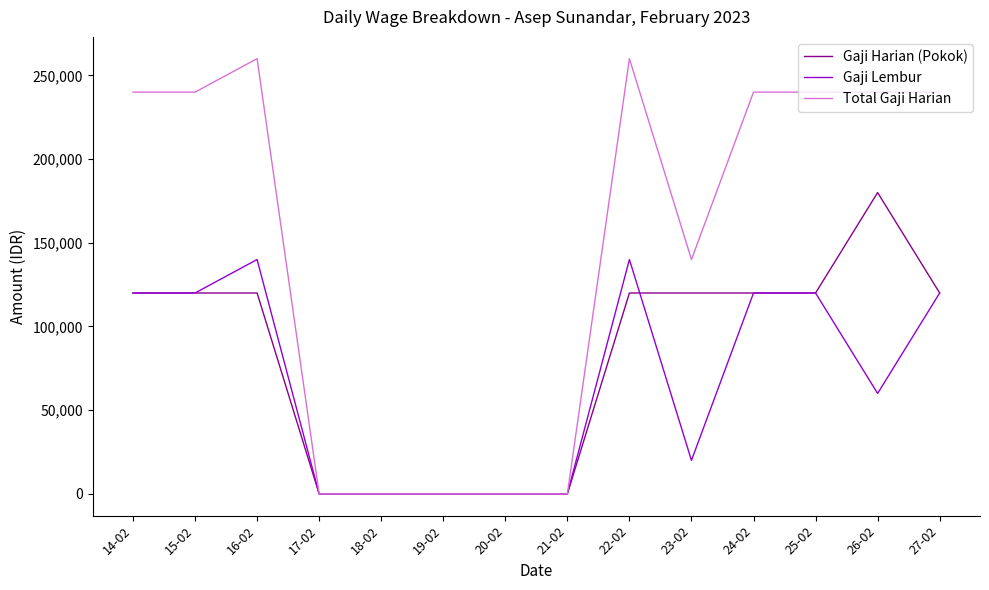

What are all the series names shown in the legend?

Gaji Harian (Pokok), Gaji Lembur, Total Gaji Harian